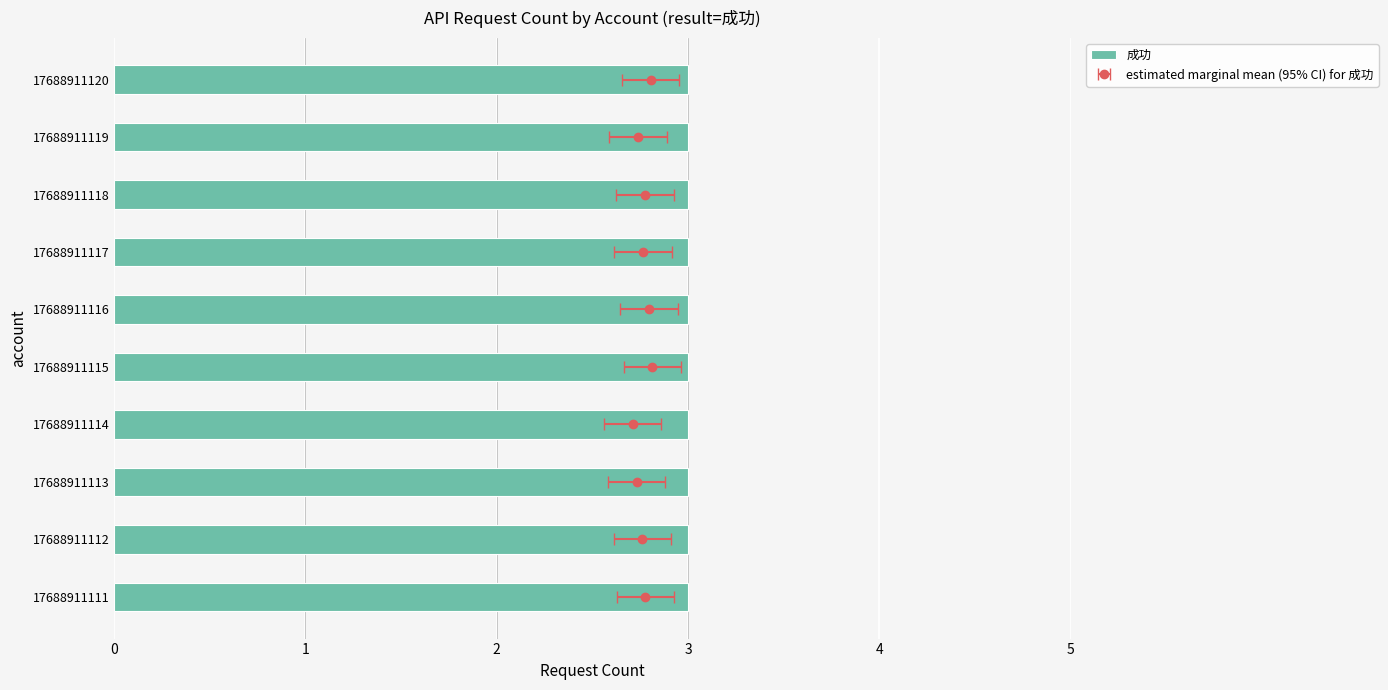

At which label is 成功 closest to 5?

17688911115